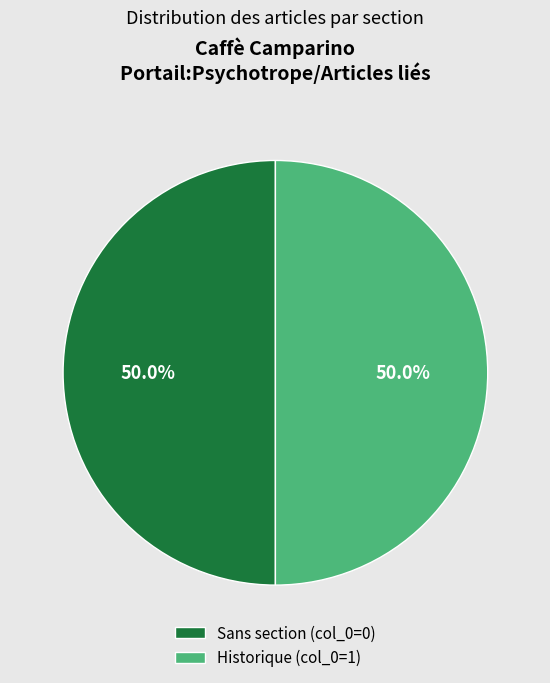

What is the ratio of the value at Historique (col_0=1) to the value at Sans section (col_0=0)?

1.0